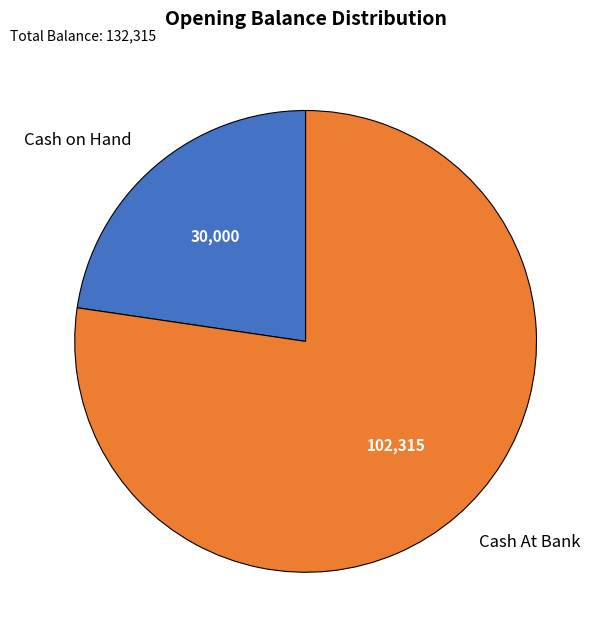

Which category has the biggest portion of the pie?

Cash At Bank